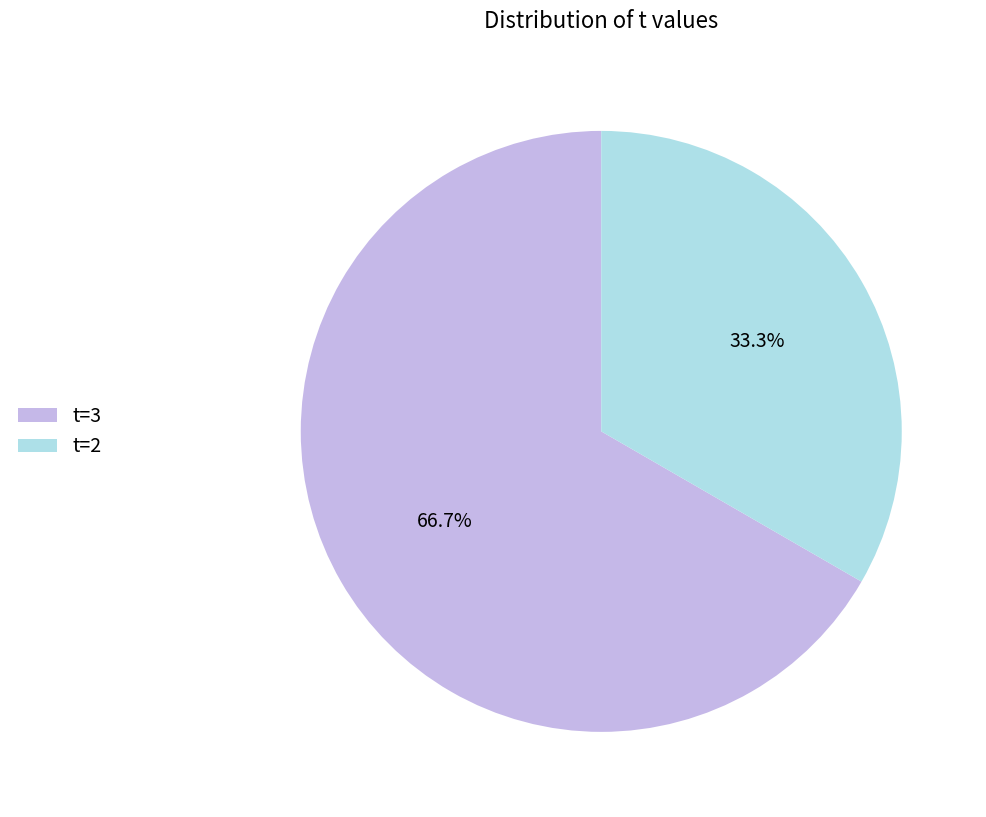

What is the largest slice in the pie chart?

t=3